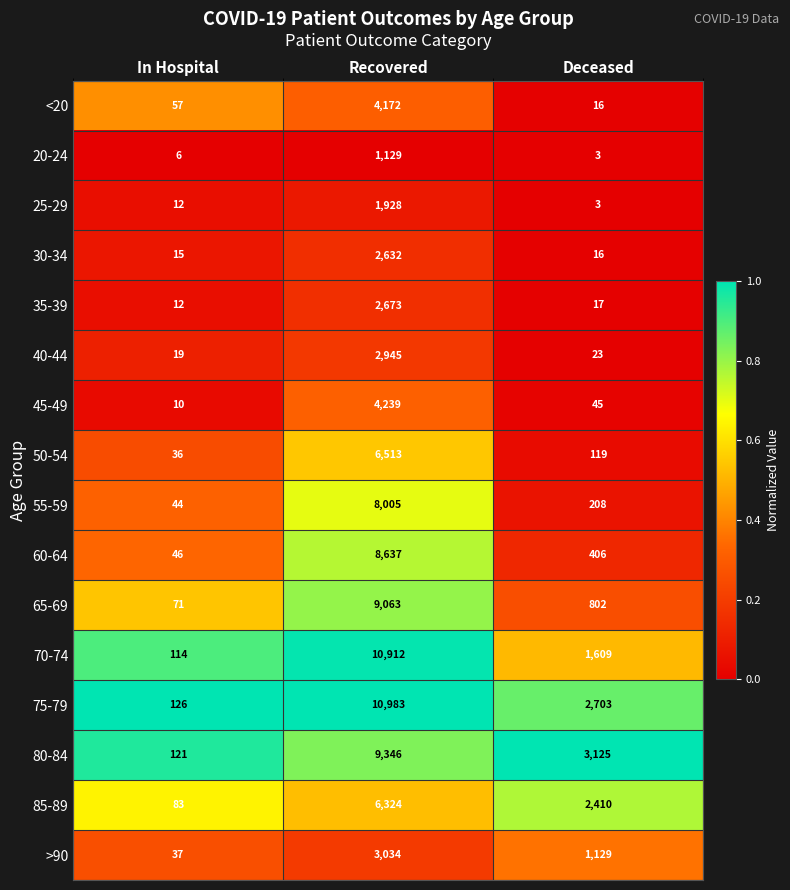

At which label is <20 closest to 2094?

In Hospital